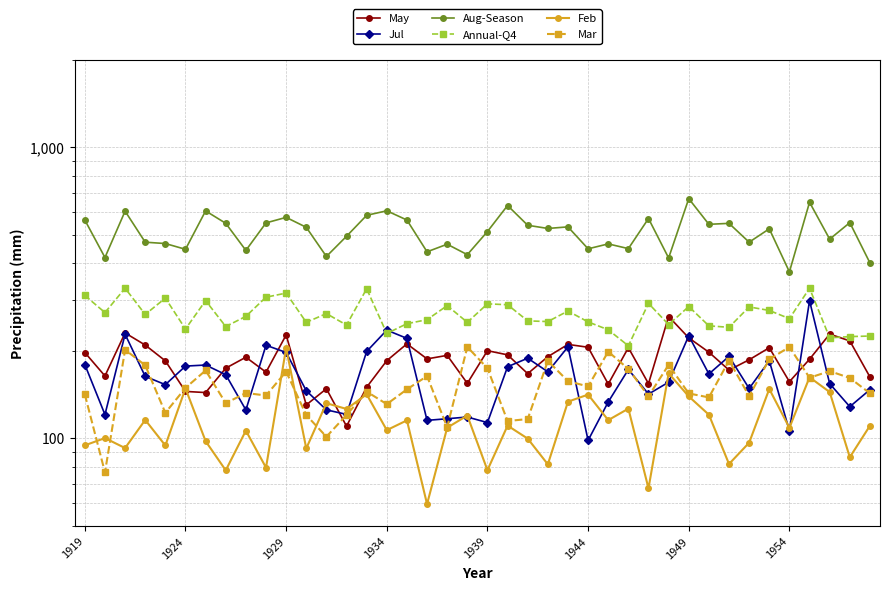

What is the minimum value for Feb?

59.5